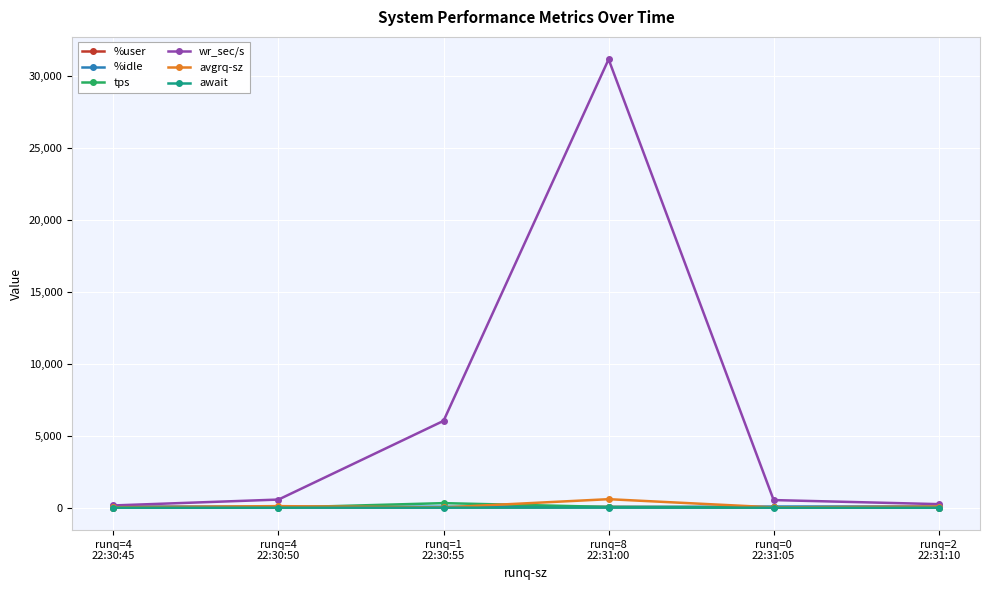

Which series has the largest total across all categories?

wr_sec/s